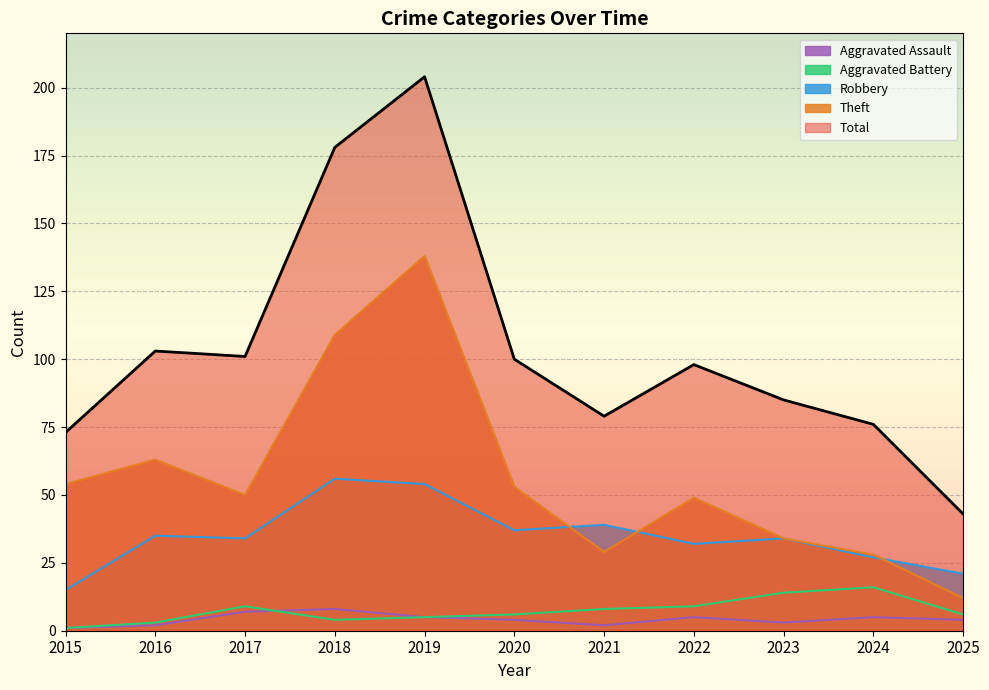

What is the total value across all series at 2025?

86